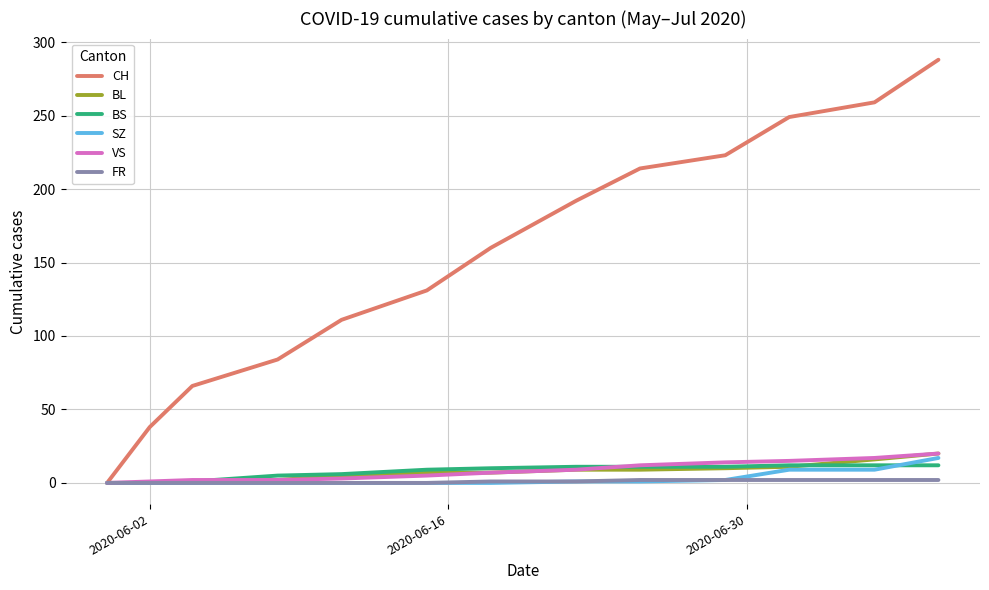

What is the sum of all SZ values?

39